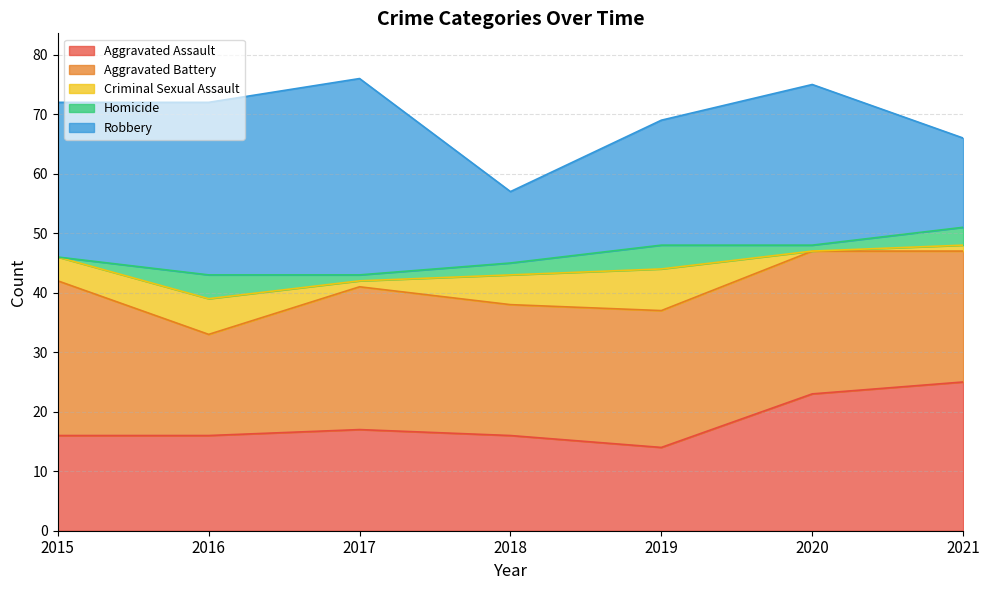

How many lines are shown in the chart?

5